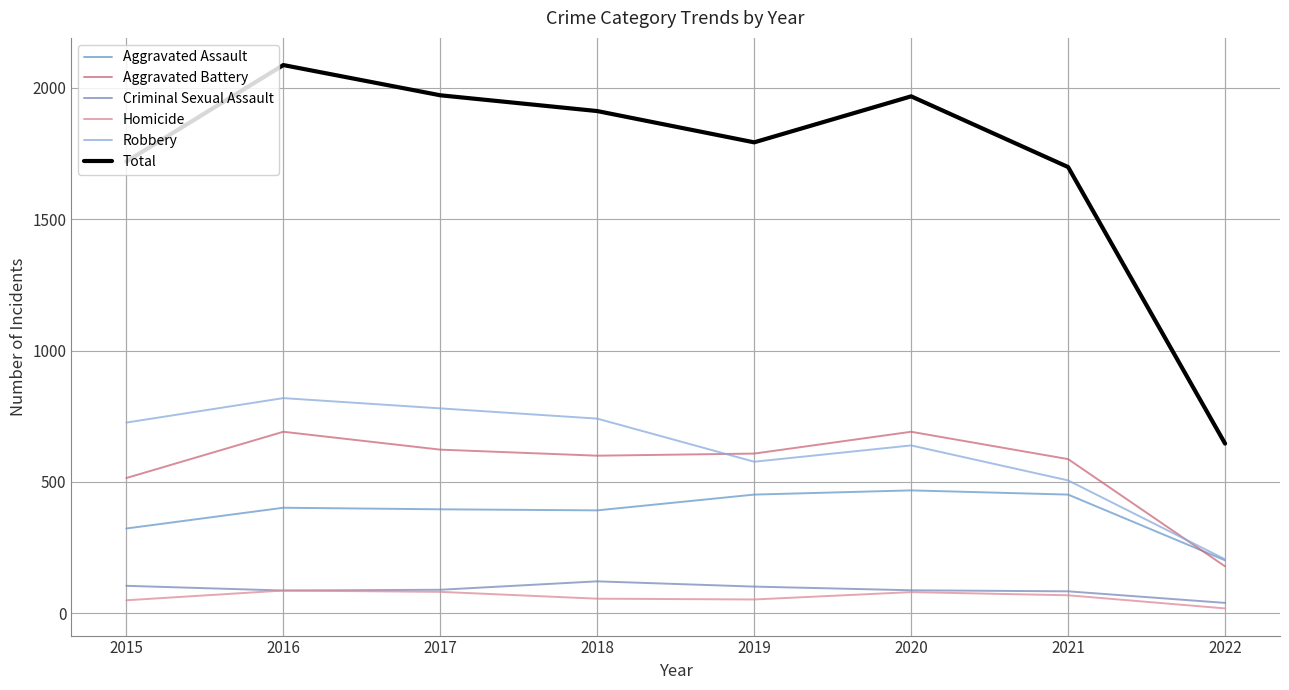

At which category does the chart reach its minimum across all series?

2022